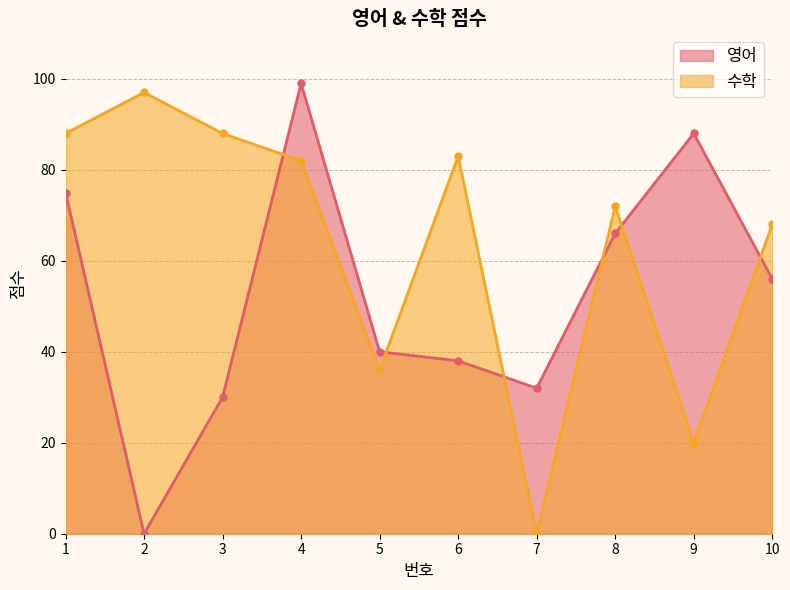

How many intersections are there between 영어 and 수학?

6